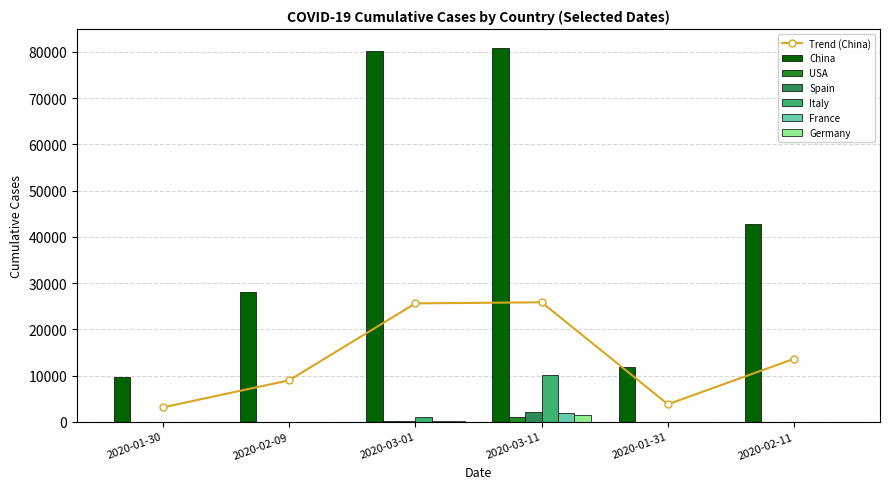

Are the bars horizontal?

No